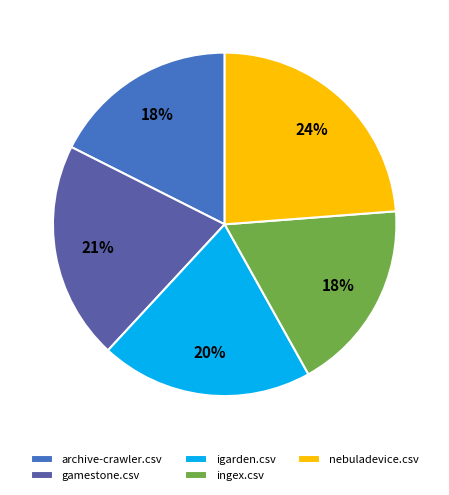

How many segments does this pie chart have?

5